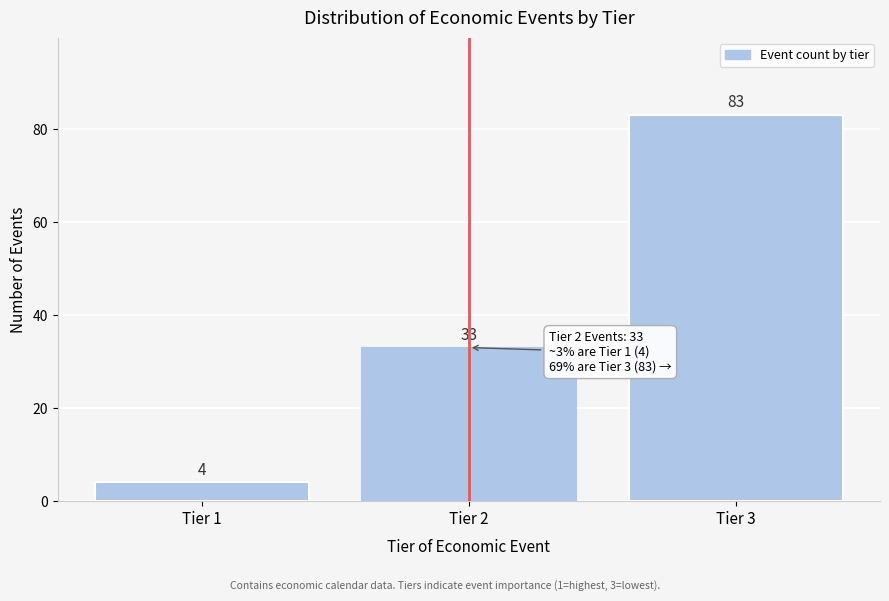

Reading right to left, transcribe all the data shown in this chart.

83	33	4